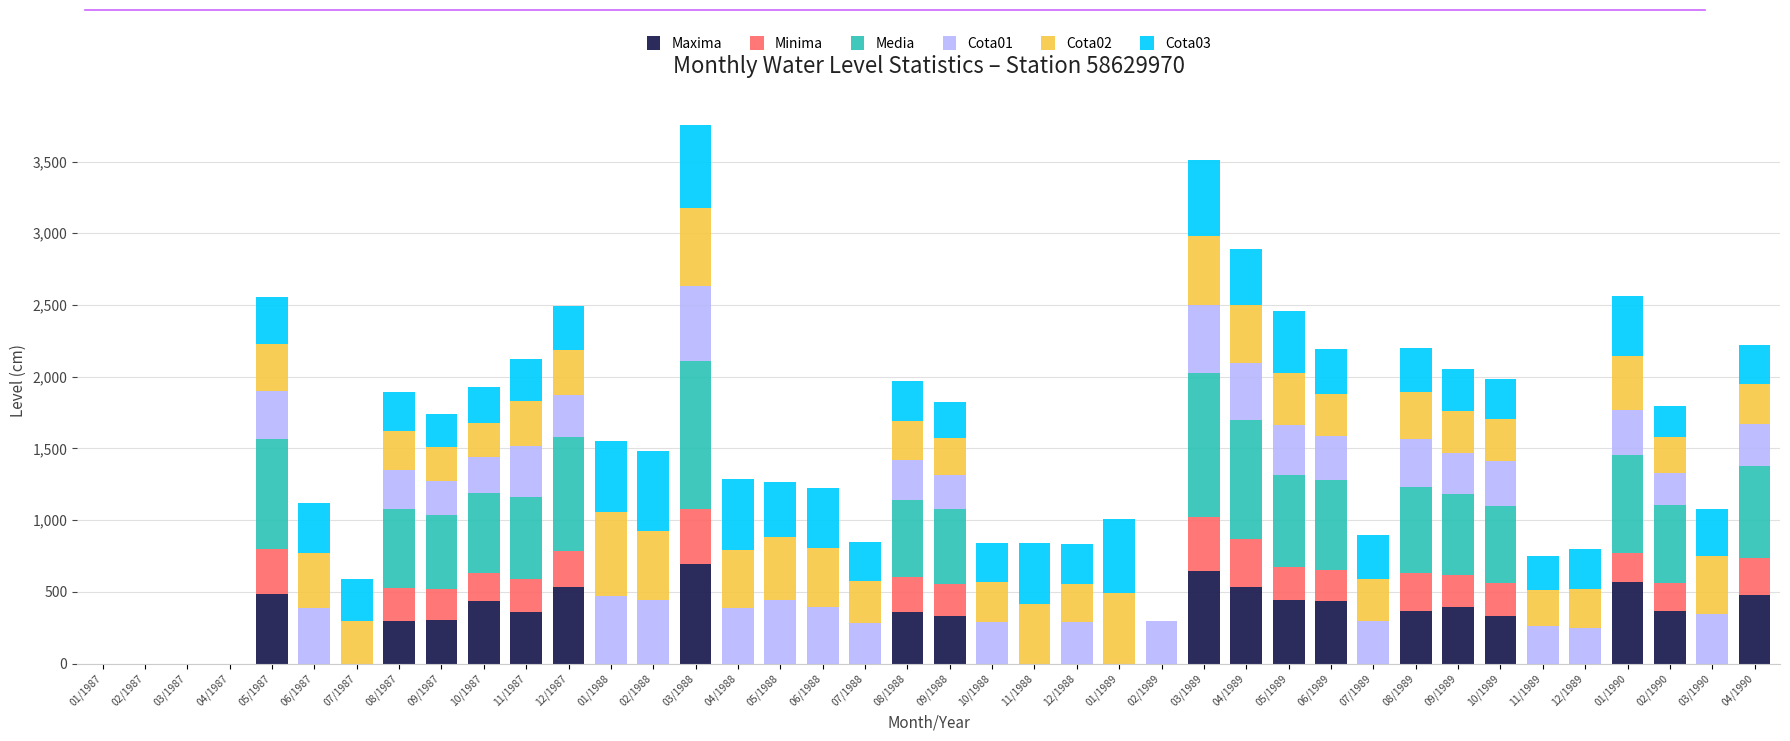

Is it true that Maxima equals 365 at 08/1989?

True